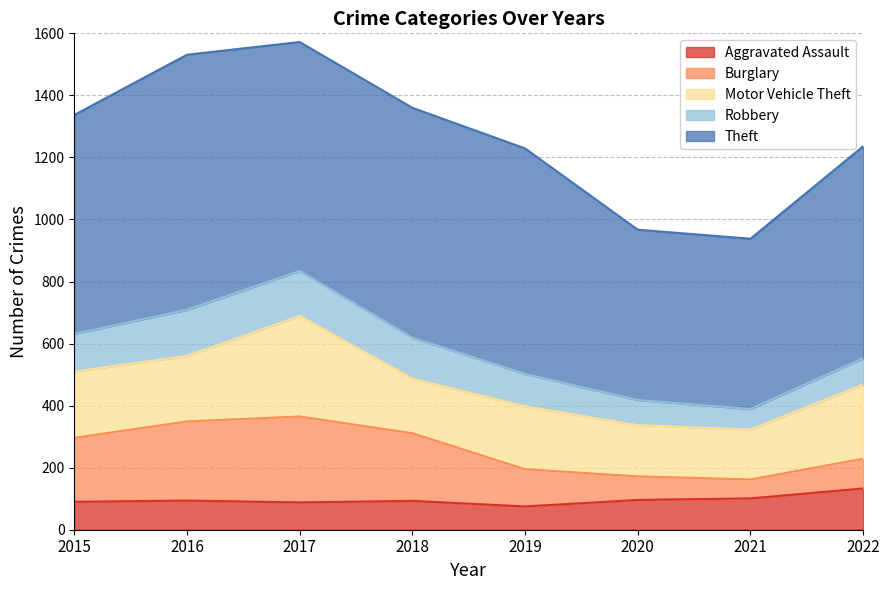

What are all the series names shown in the legend?

Aggravated Assault, Burglary, Motor Vehicle Theft, Robbery, Theft